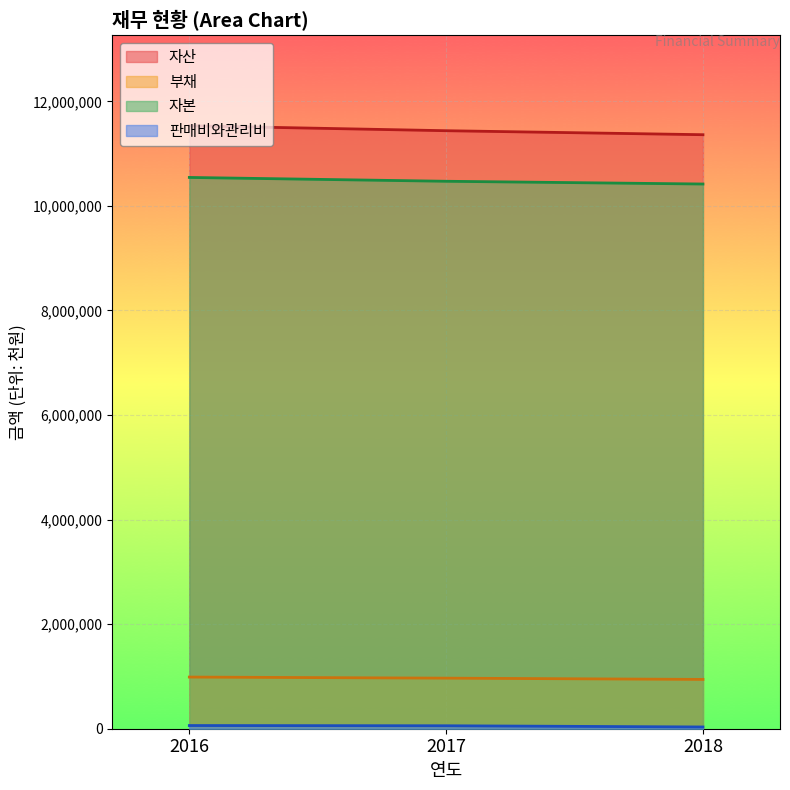

Reading right to left, list all the values displayed in this chart.

자산: 2018=11361887	2017=11438386	2016=11532498
유동자산: 2018=10418777	2017=10471261	2016=10544504
부채: 2018=943109	2017=967126	2016=987994
판매비와관리비: 2018=33463	2017=56599	2016=60995